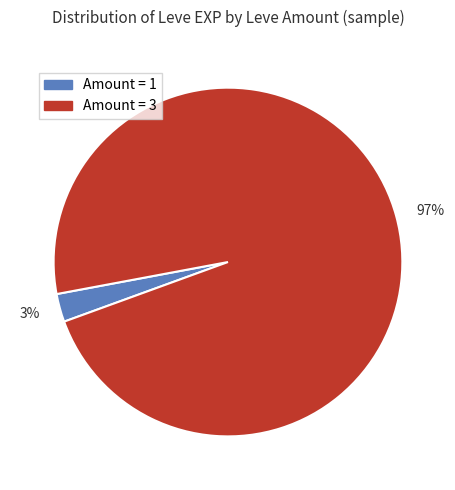

Rank the categories by value from highest to lowest.

97%, 3%